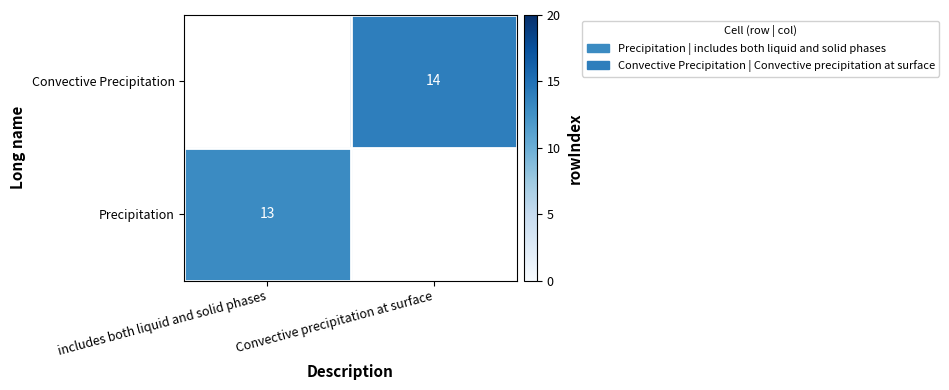

What is the difference between the highest and lowest values at includes both liquid and solid phases?

13